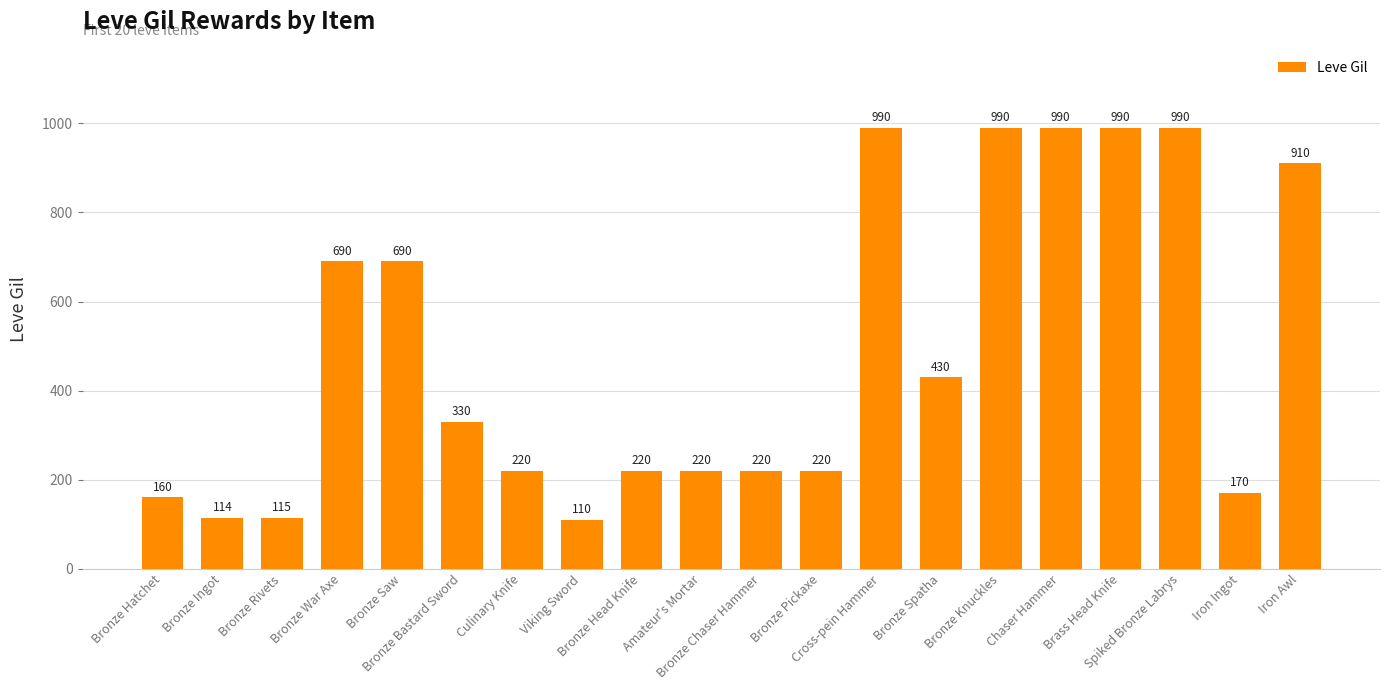

What position from the left is Viking Sword?

8